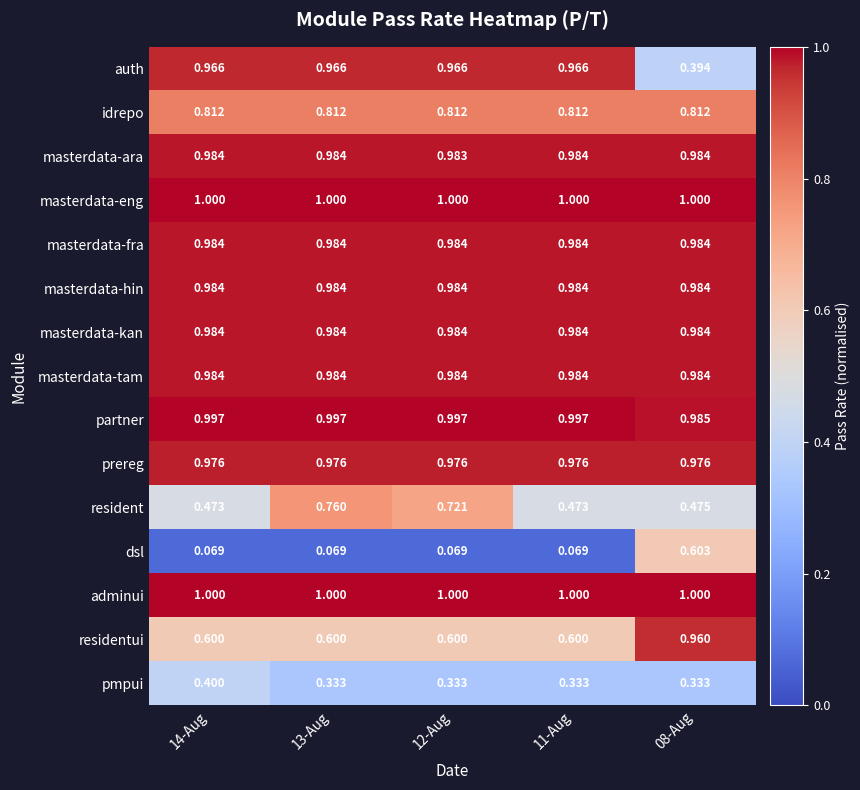

Which series has the largest range (max minus min)?

auth